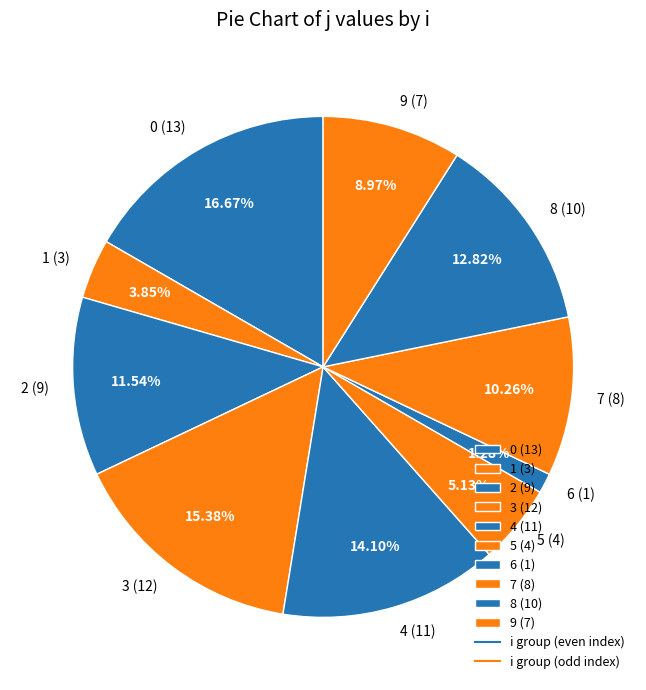

Combined, do 3 (12) and 1 (3) account for over 50%?

No